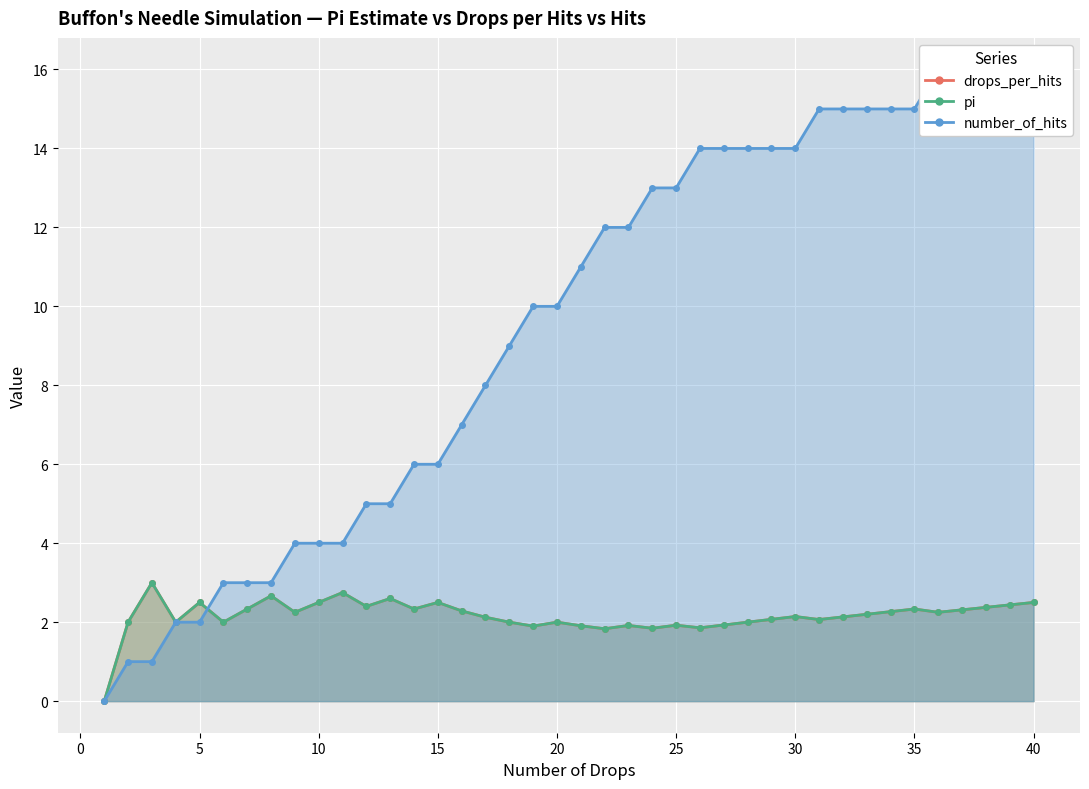

The value of number_of_hits at 10 is 2.9. True or false?

False